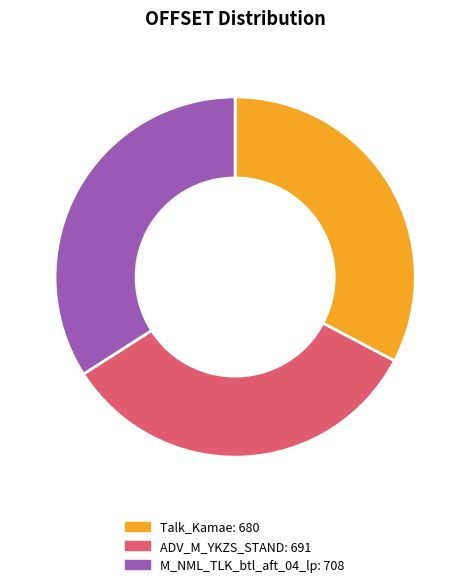

Which has a higher value, ADV_M_YKZS_STAND or M_NML_TLK_btl_aft_04_lp?

M_NML_TLK_btl_aft_04_lp